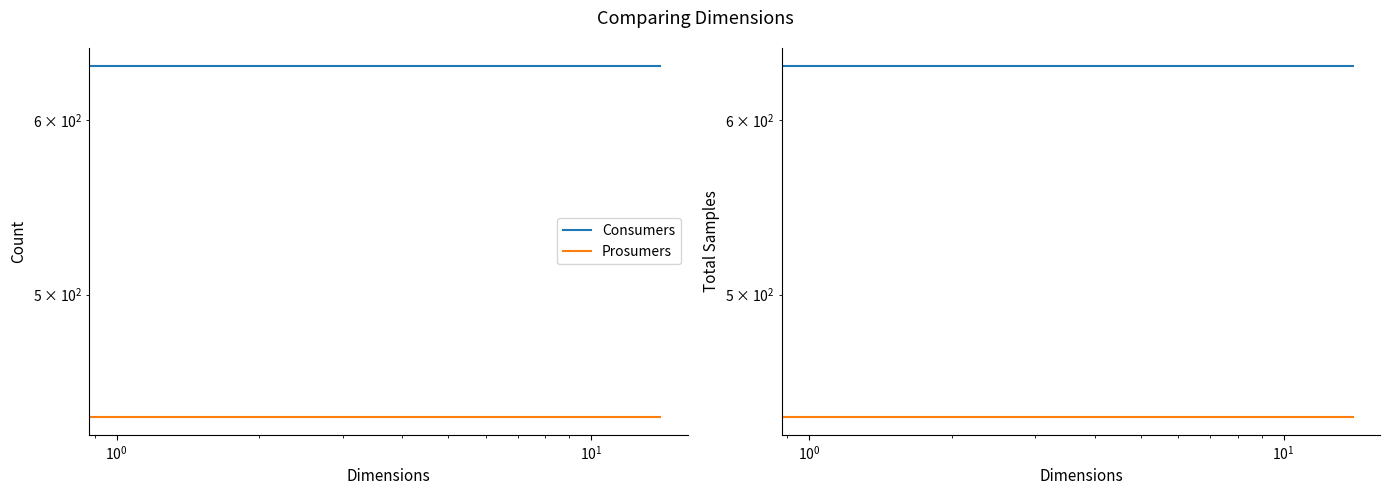

True or false: Prosumers has more than 0 interior local peaks.

False